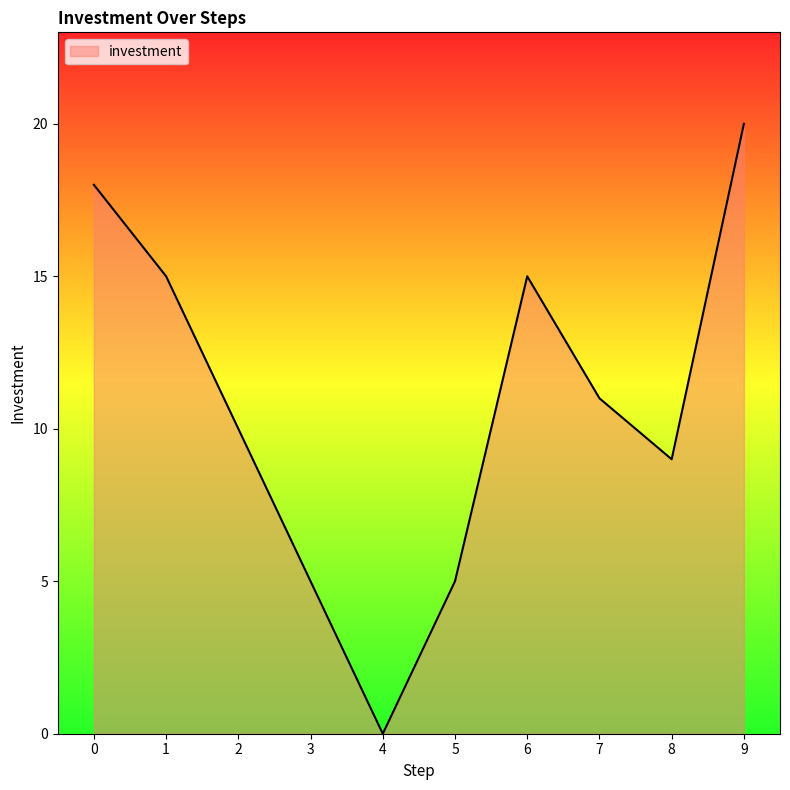

Reading right to left, transcribe all the data shown in this chart.

9=20	8=9	7=11	6=15	5=5	4=0	3=5	2=10	1=15	0=18